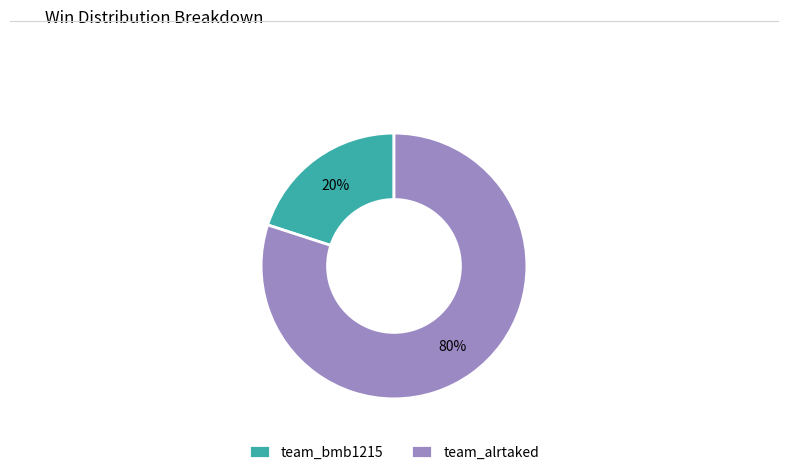

Between team_alrtaked and team_bmb1215, which is larger?

team_alrtaked